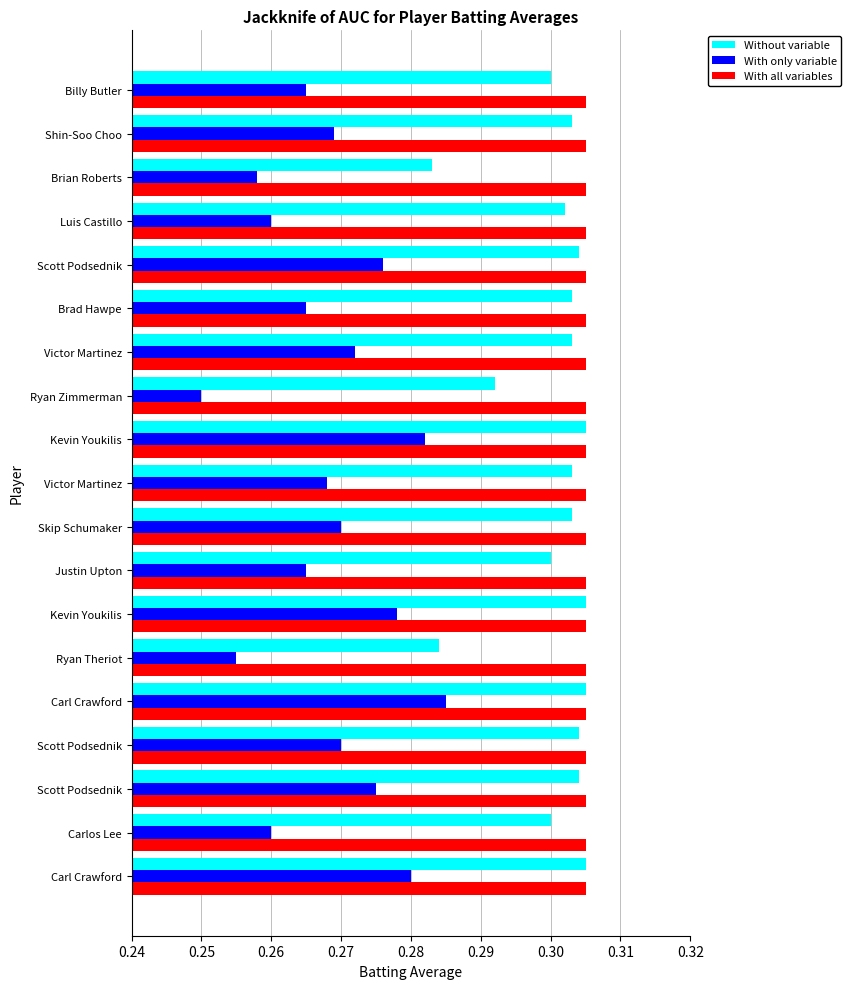

Which series has the widest spread of values?

With only variable